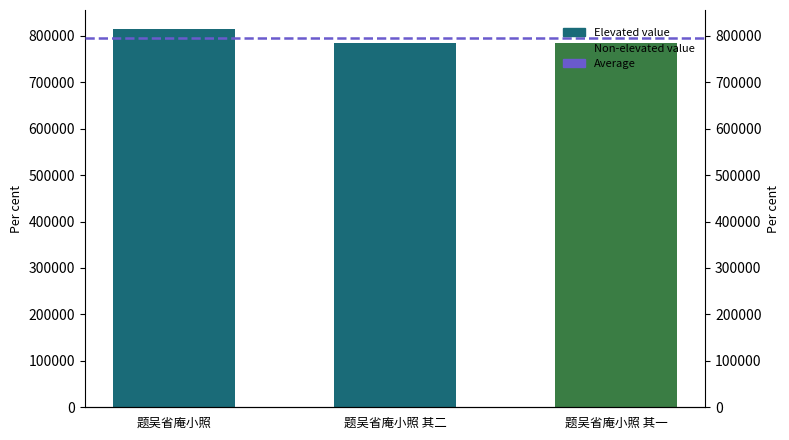

Between 题吴省庵小照 其二 and 题吴省庵小照, which is larger?

题吴省庵小照